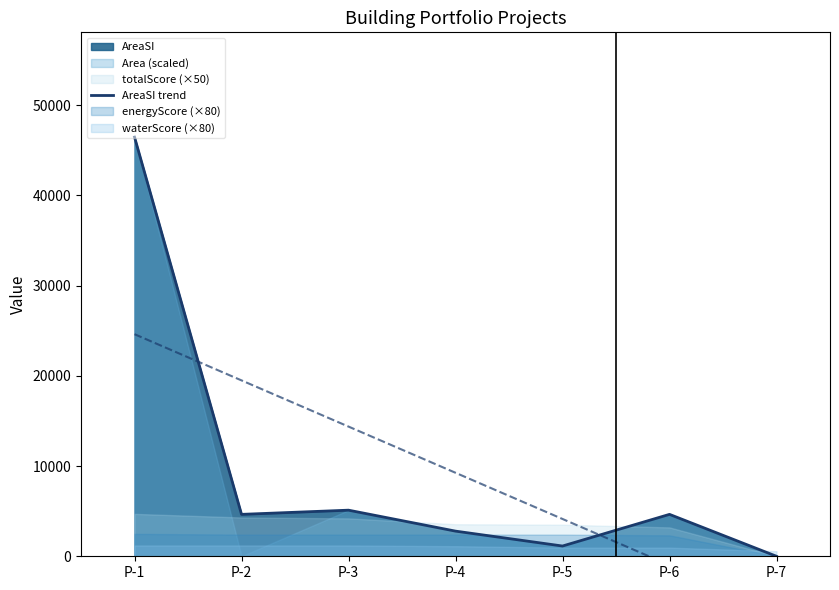

Does the chart display data point markers on the line(s)?

No